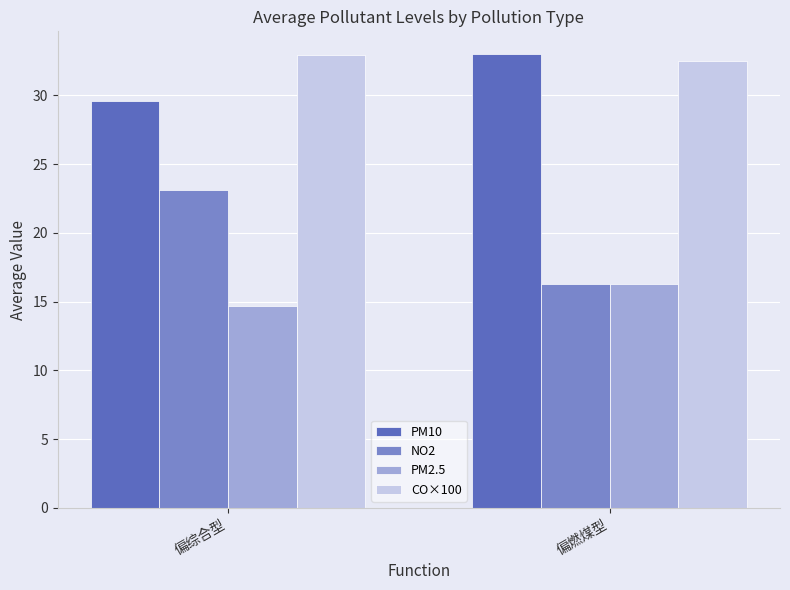

At which label does NO2 first exceed 23?

偏综合型